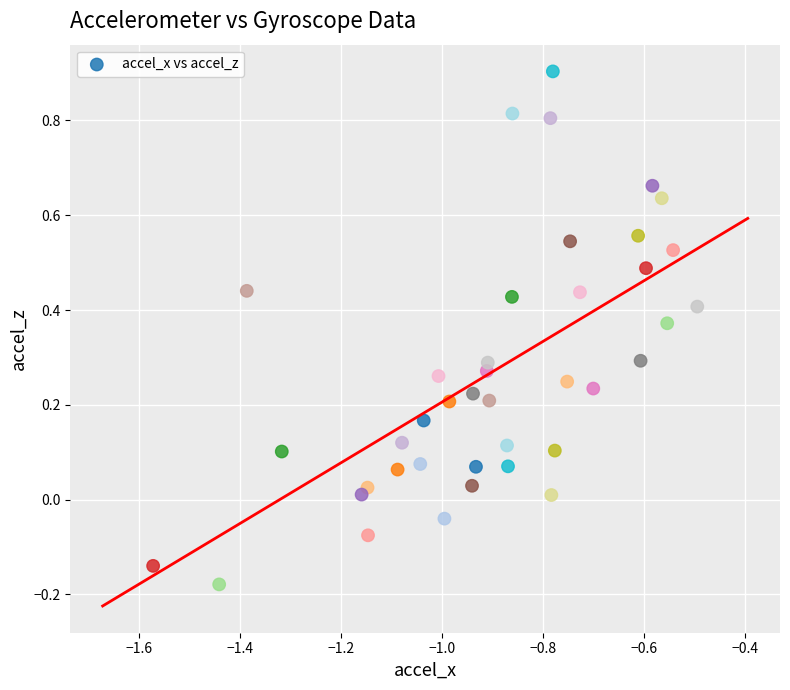

What is the range of Y values (max minus min)?

1.1